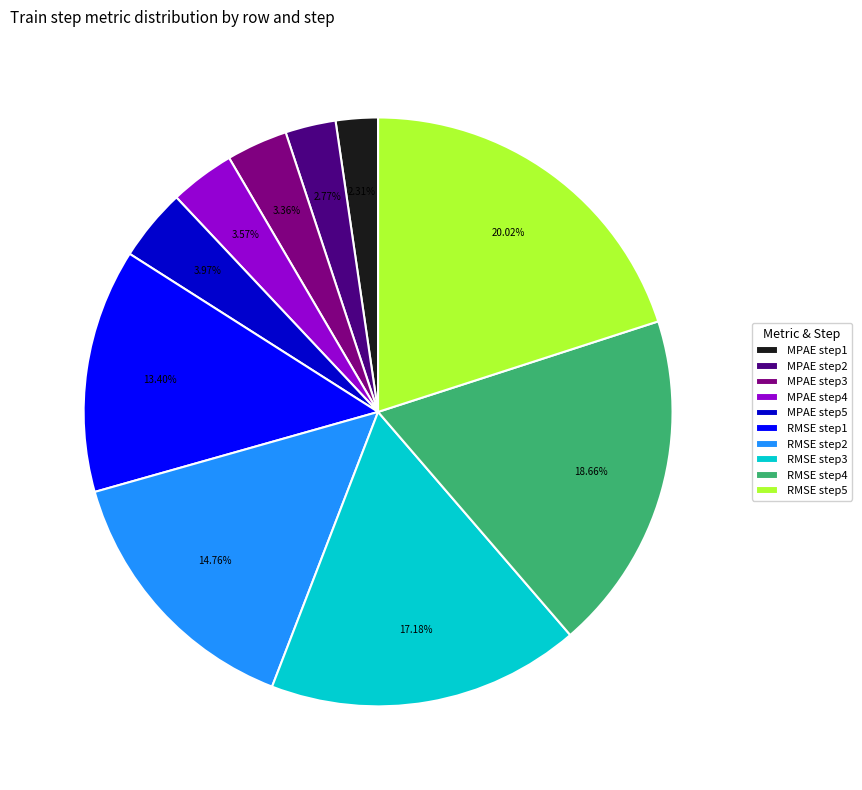

How much of the chart is everything except RMSE step4?

81.3%